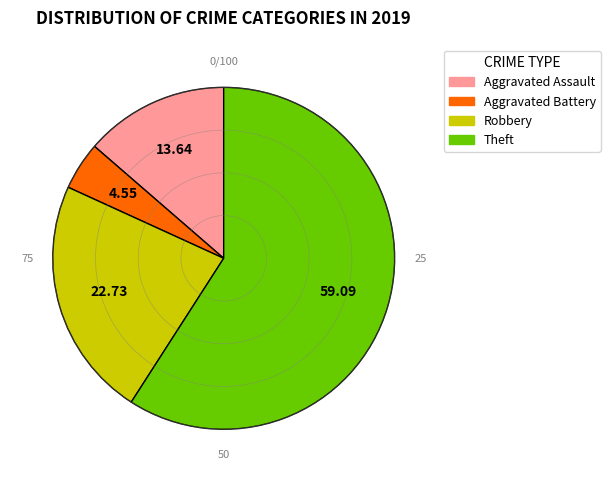

Which category has the biggest portion of the pie?

Theft